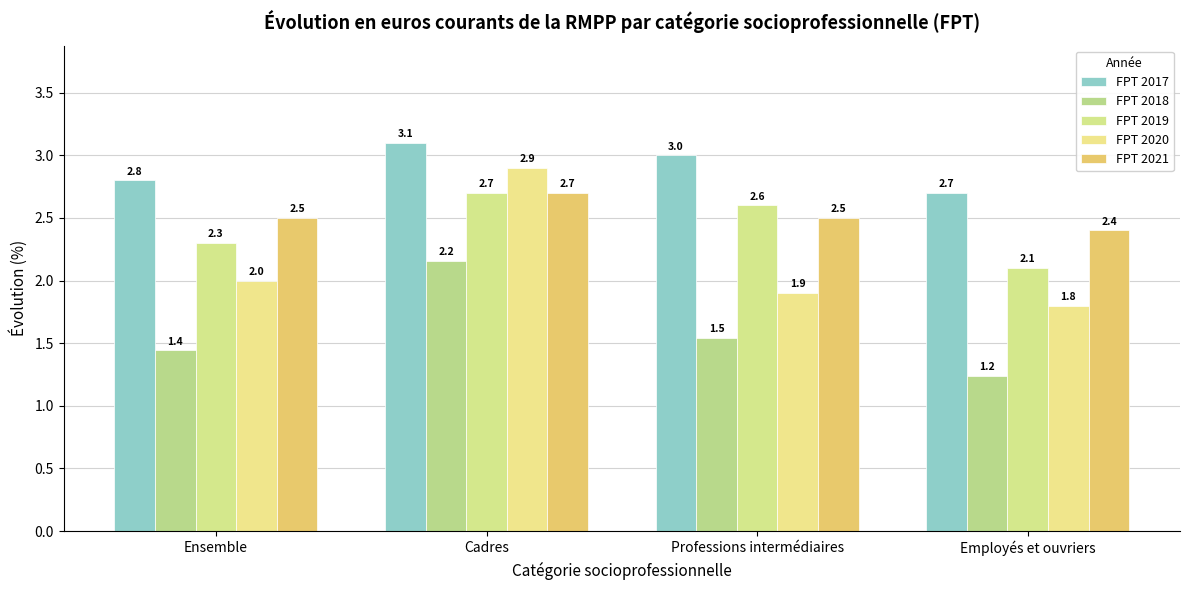

How many groups of bars are there?

4